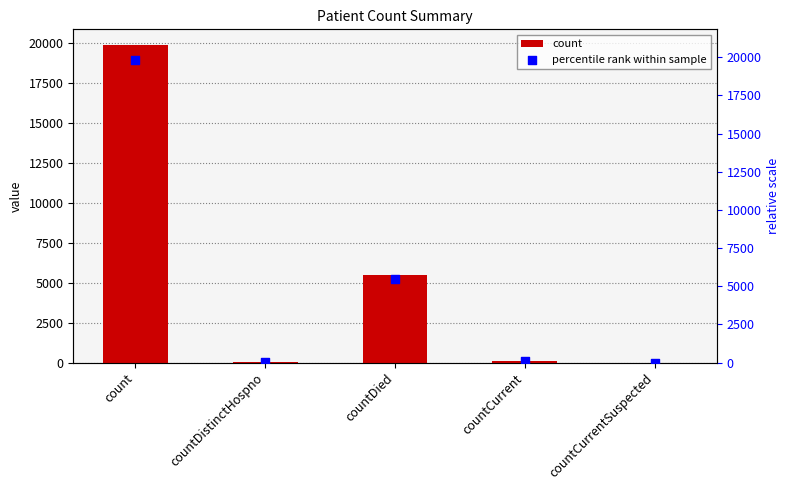

What is the total value across all series at count?

39686